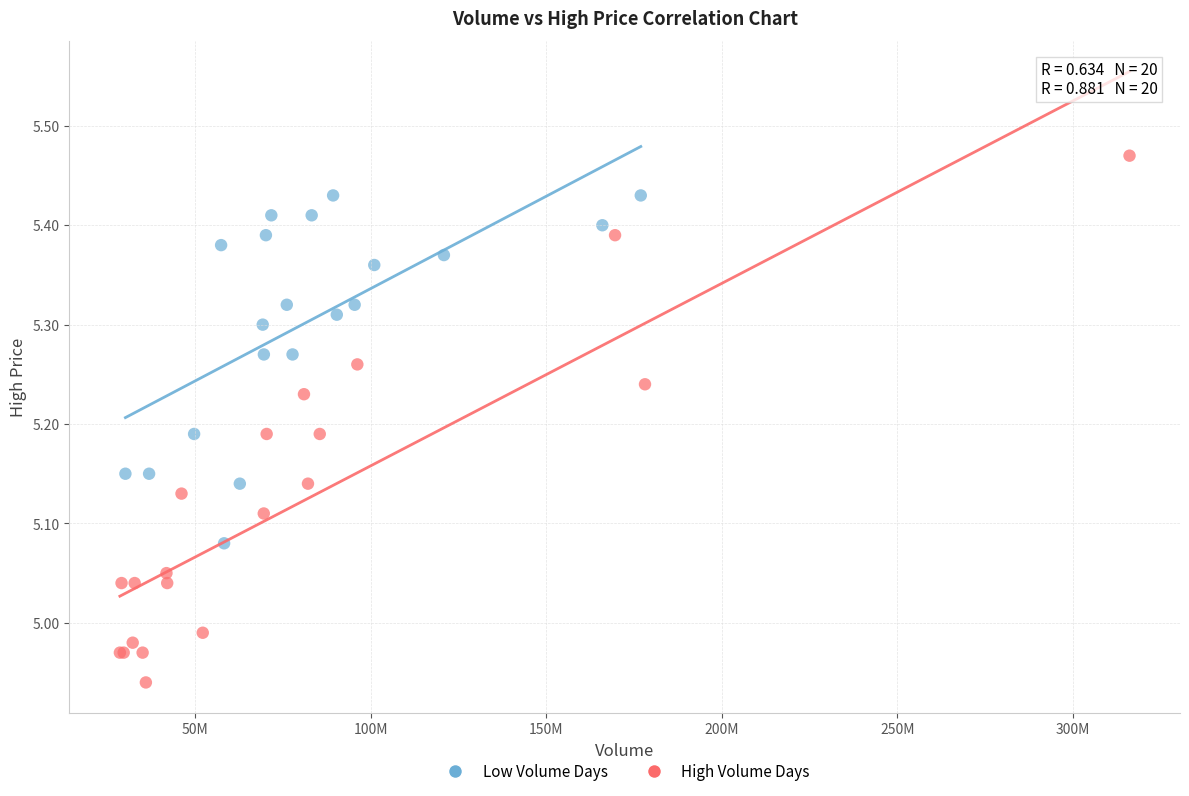

Which series has the largest Y range (max minus min)?

High Volume Days